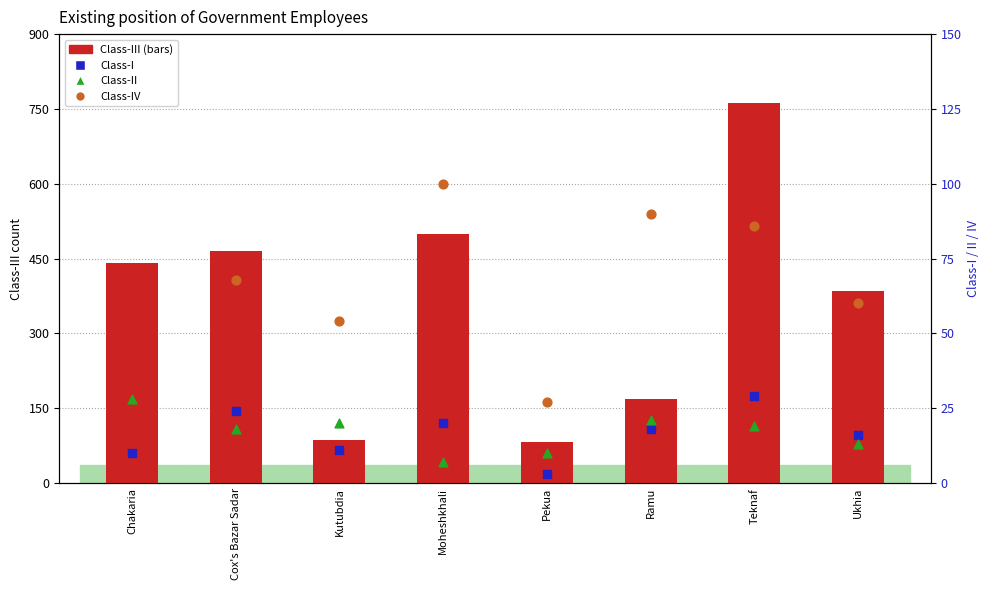

Which series has the widest spread of Y values?

Class-III